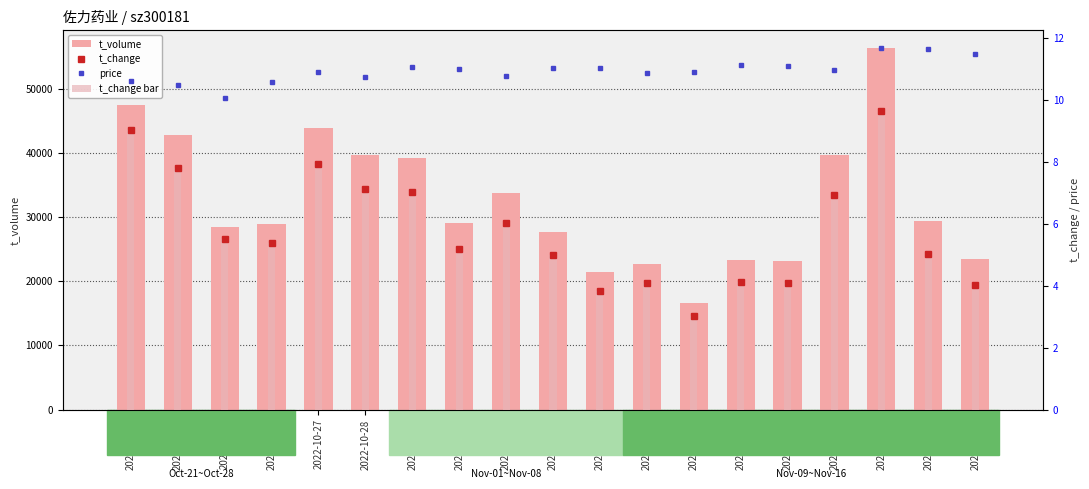

List the labels in order of t_volume value, largest first.

2022-11-14, 2022-10-21, 2022-10-27, 2022-10-24, 2022-10-28, 2022-11-11, 2022-10-31, 2022-11-02, 2022-11-15, 2022-11-01, 2022-10-26, 2022-10-25, 2022-11-03, 2022-11-16, 2022-11-09, 2022-11-10, 2022-11-07, 2022-11-04, 2022-11-08